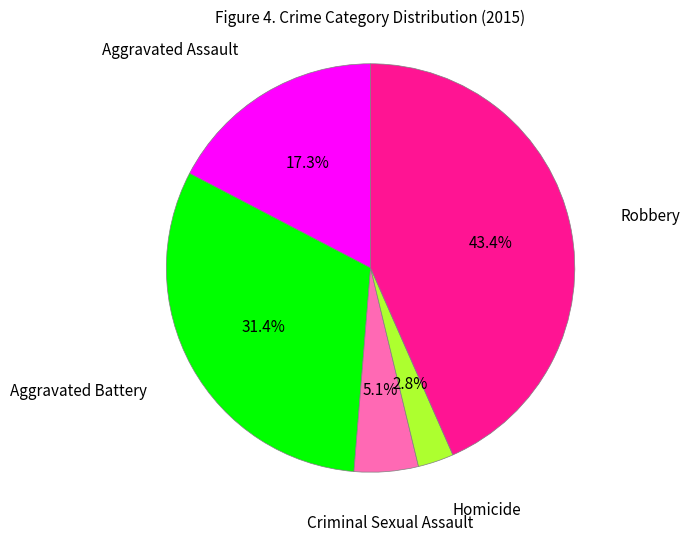

True or false: Homicide accounts for 3% of the total.

True